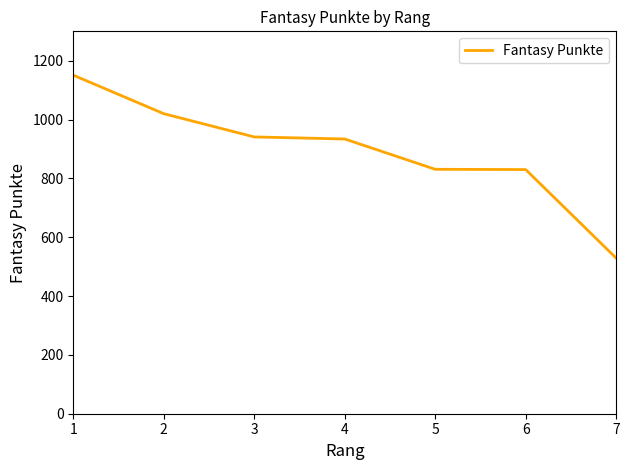

What is the difference between the values at 3 and 6?

111